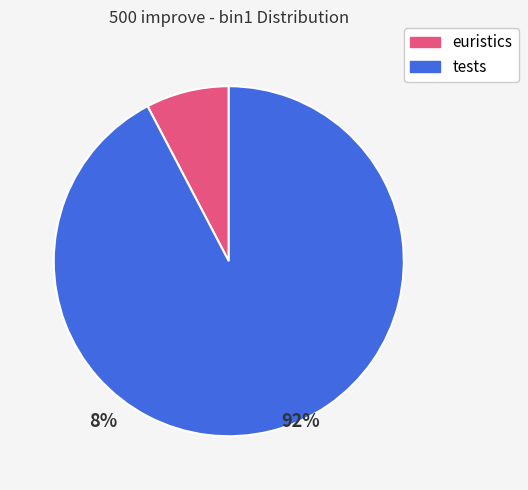

Does any single category account for the majority?

Yes